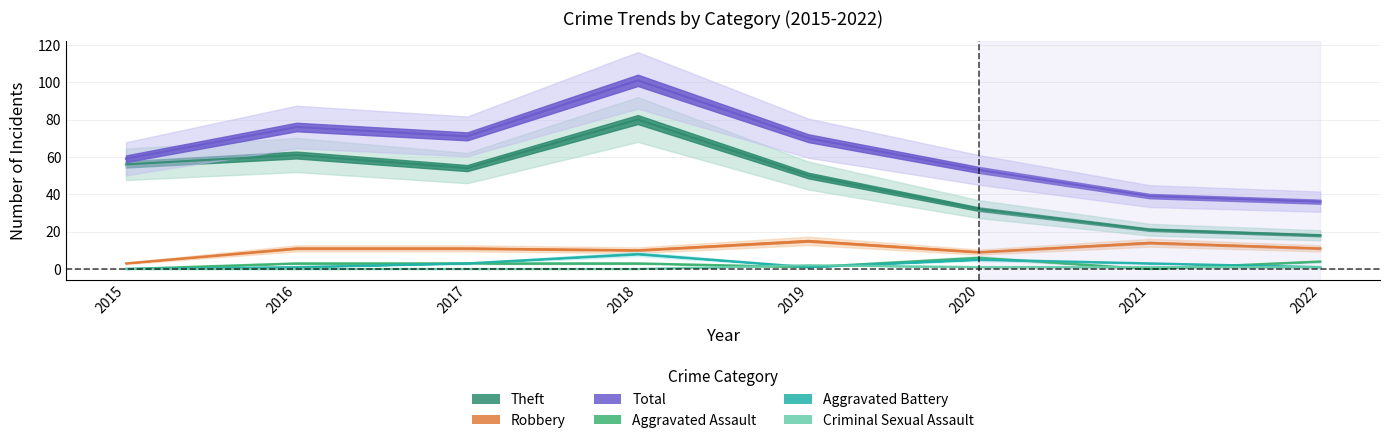

At which label is Aggravated Battery closest to 4?

2017